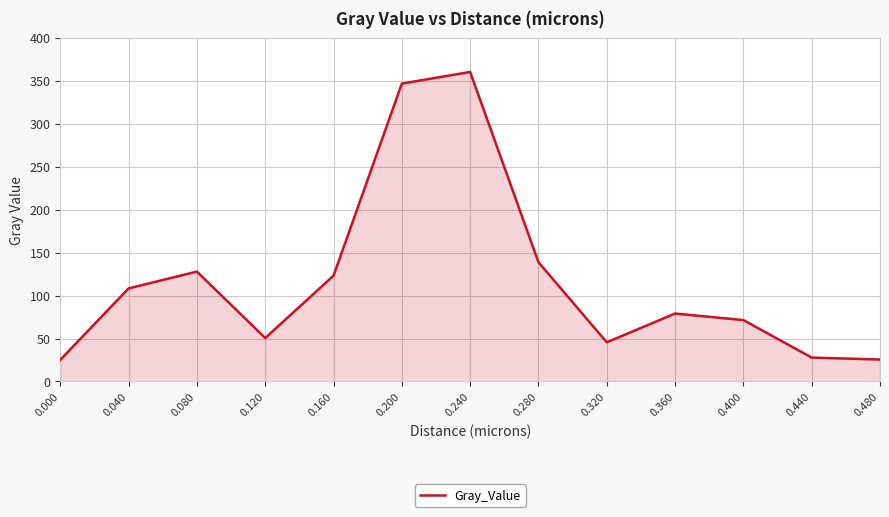

What is the sum of the values at 0.120 and 0.160?

173.7